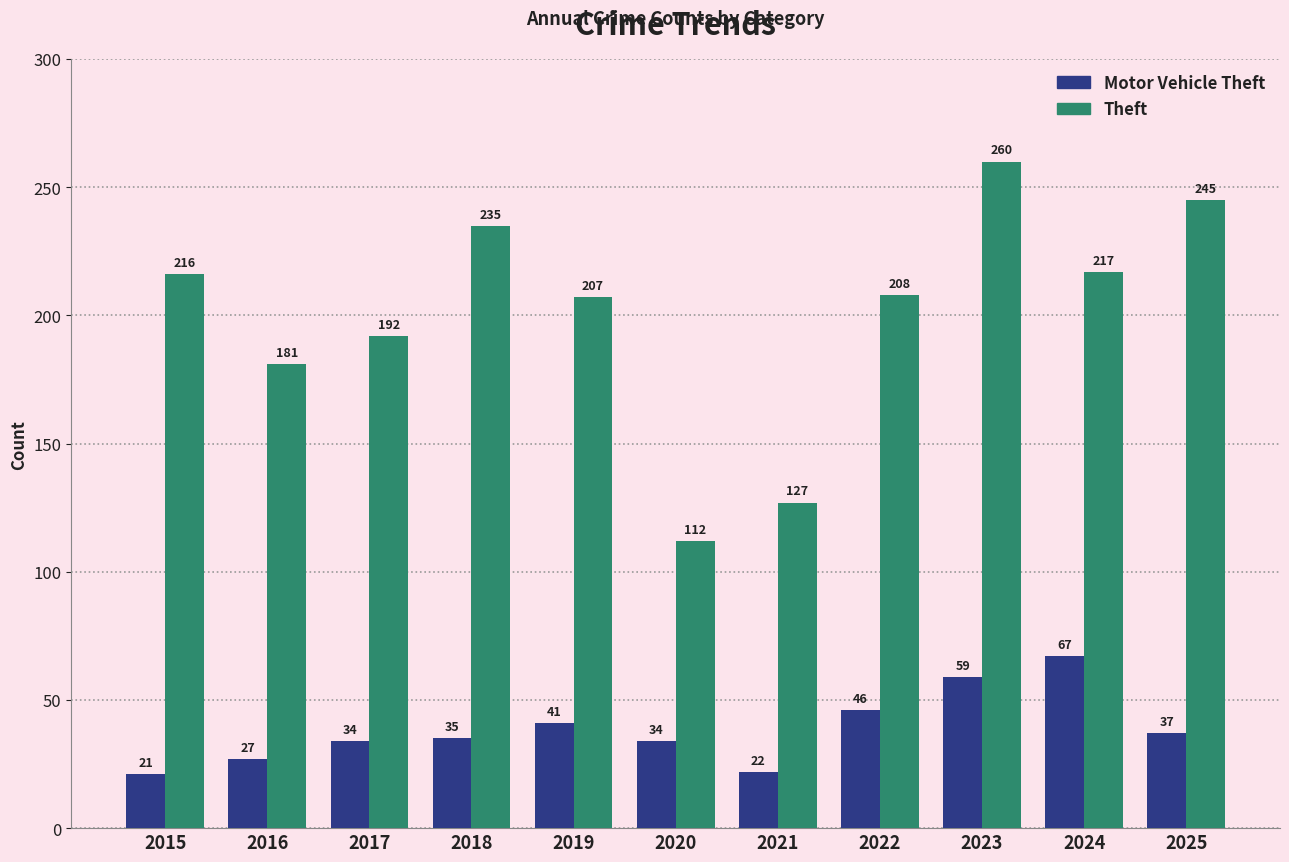

Is it true that Theft equals 76 at 2022?

False